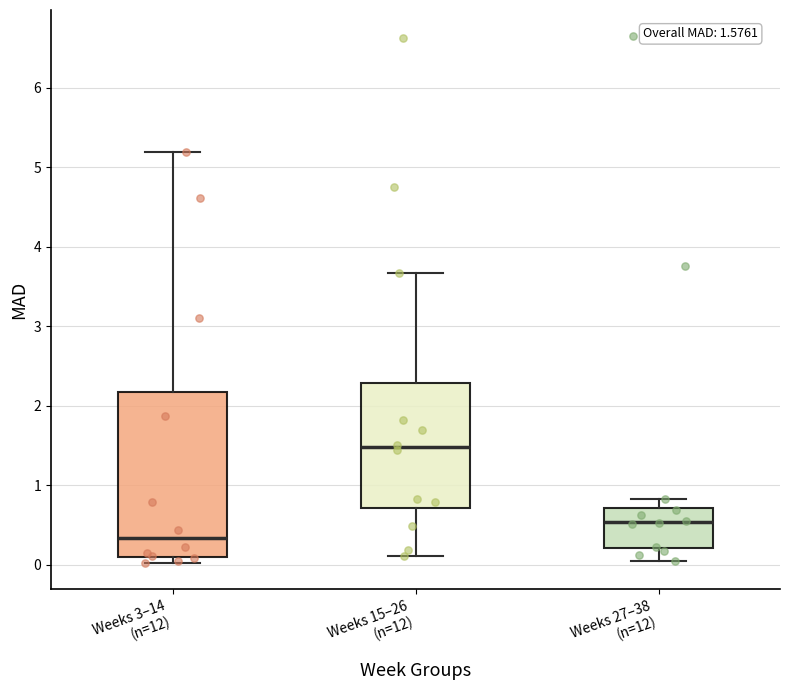

Which box is the tallest, from its lower edge to its upper edge?

Weeks 3–14 (n=12)